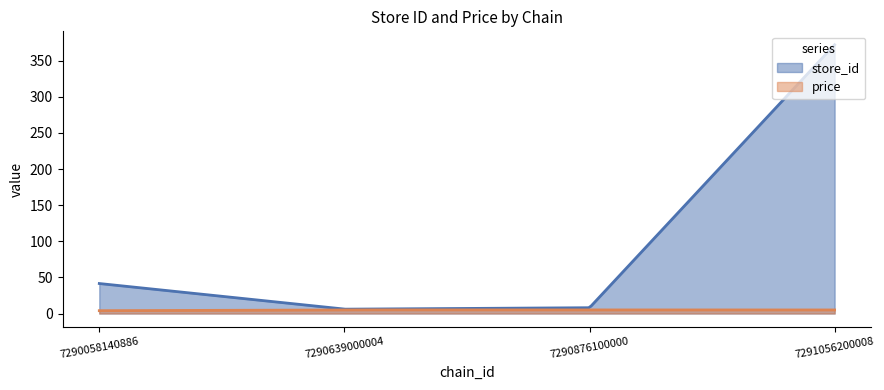

Which series has the widest spread of values?

store_id